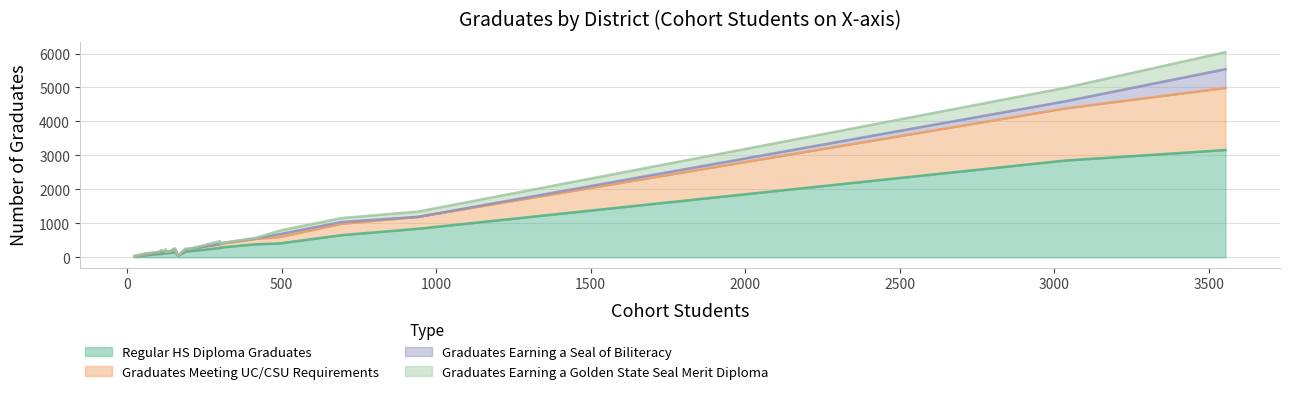

Reading left to right, what are all the values shown in this chart?

Regular HS Diploma Graduates: Caruthers Unified=99	Central Unified=840	Clovis Unified=2849	Coalinga-Huron Unified=166	Firebaugh-Las Deltas Unified=124	Fowler Unified=153	Fresno County Office of Education=45	Fresno Unified=3159	Golden Plains Unified=55	Kerman Unified=288	Kings Canyon Joint Unified=410	Kingsburg Joint Union High=275	Laton Joint Unified=23	Mendota Unified=99	Parlier Unified=118	Riverdale Joint Unified=120	Sanger Unified=653	Selma Unified=384	Sierra Unified=128	Washington Unified=175
Graduates Meeting UC/CSU Requirements: Caruthers Unified=51	Central Unified=351	Clovis Unified=1535	Coalinga-Huron Unified=48	Firebaugh-Las Deltas Unified=44	Fowler Unified=93	Fresno County Office of Education=1	Fresno Unified=1830	Golden Plains Unified=23	Kerman Unified=111	Kings Canyon Joint Unified=188	Kingsburg Joint Union High=114	Laton Joint Unified=9	Mendota Unified=56	Parlier Unified=53	Riverdale Joint Unified=62	Sanger Unified=335	Selma Unified=159	Sierra Unified=42	Washington Unified=70
Graduates Earning a Seal of Biliteracy: Caruthers Unified=0	Central Unified=0	Clovis Unified=207	Coalinga-Huron Unified=10	Firebaugh-Las Deltas Unified=0	Fowler Unified=12	Fresno County Office of Education=0	Fresno Unified=550	Golden Plains Unified=16	Kerman Unified=12	Kings Canyon Joint Unified=85	Kingsburg Joint Union High=0	Laton Joint Unified=7	Mendota Unified=19	Parlier Unified=0	Riverdale Joint Unified=0	Sanger Unified=52	Selma Unified=14	Sierra Unified=0	Washington Unified=0
Graduates Earning a Golden State Seal Merit Diploma: Caruthers Unified=16	Central Unified=155	Clovis Unified=398	Coalinga-Huron Unified=32	Firebaugh-Las Deltas Unified=0	Fowler Unified=0	Fresno County Office of Education=0	Fresno Unified=502	Golden Plains Unified=16	Kerman Unified=0	Kings Canyon Joint Unified=104	Kingsburg Joint Union High=88	Laton Joint Unified=0	Mendota Unified=38	Parlier Unified=0	Riverdale Joint Unified=54	Sanger Unified=116	Selma Unified=17	Sierra Unified=0	Washington Unified=0